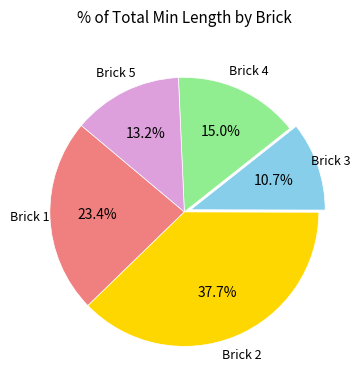

Is there a majority slice in this chart?

No